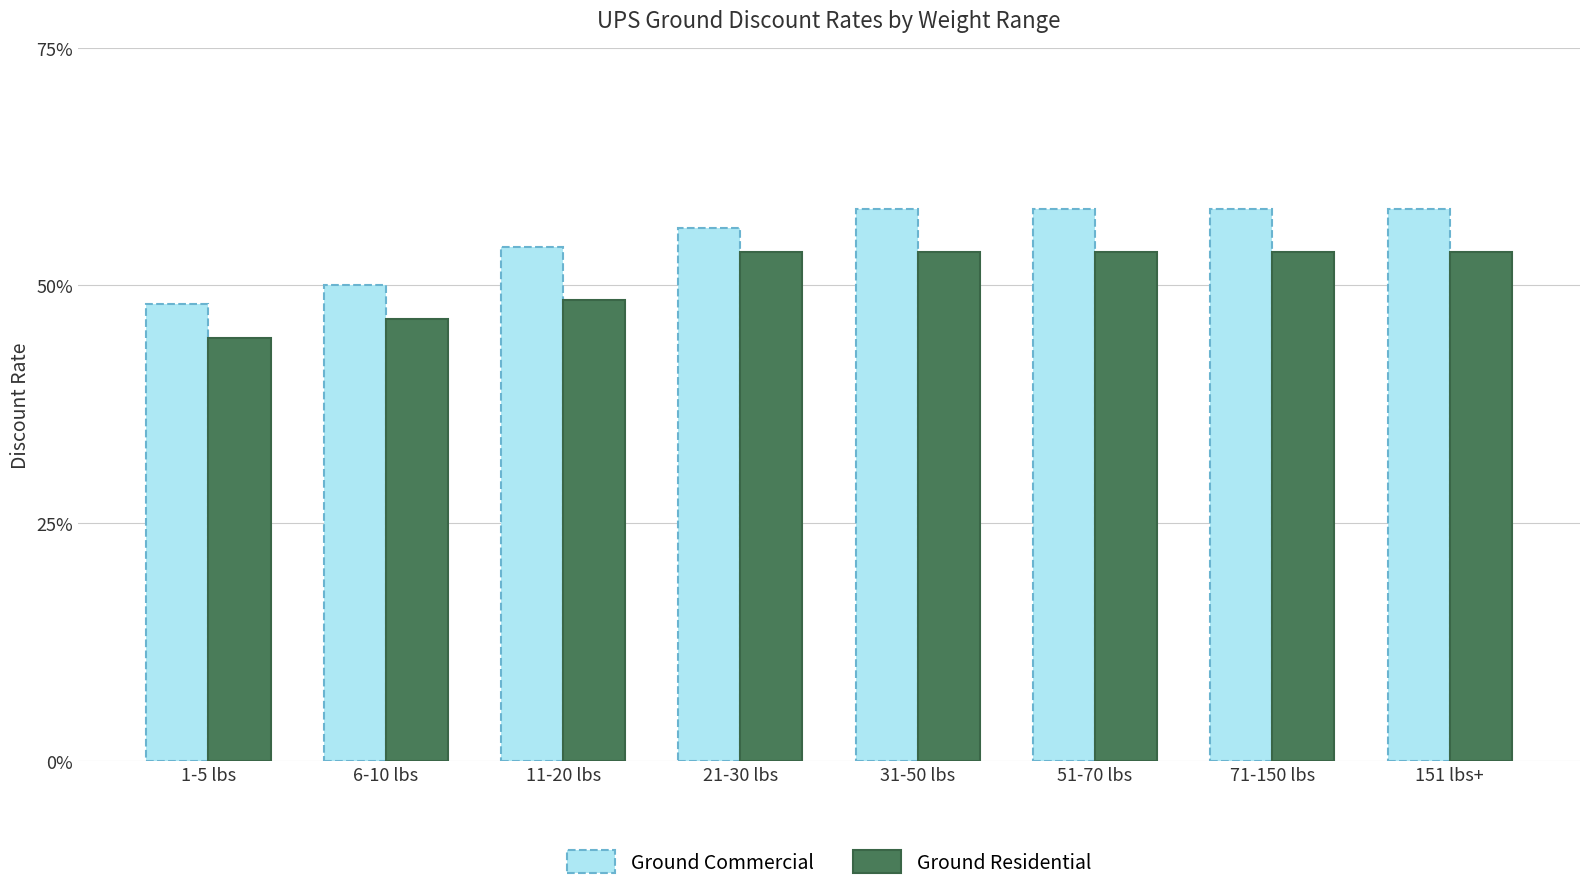

What are all the series names shown in the legend?

Ground Commercial, Ground Residential